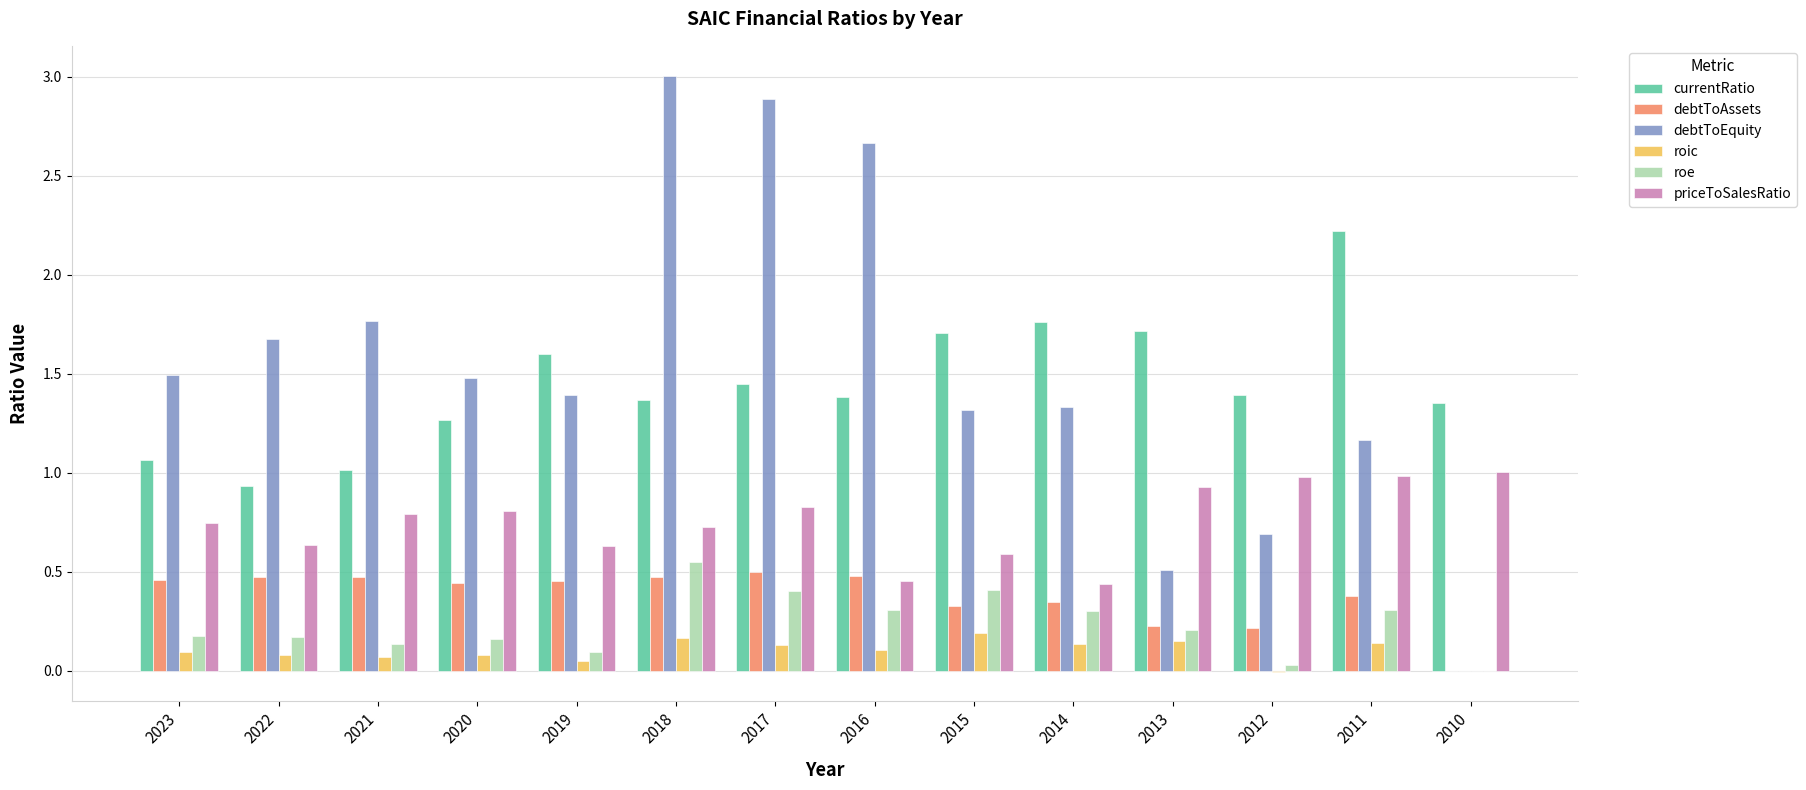

What are all the series names shown in the legend?

currentRatio, debtToAssets, debtToEquity, roic, roe, priceToSalesRatio